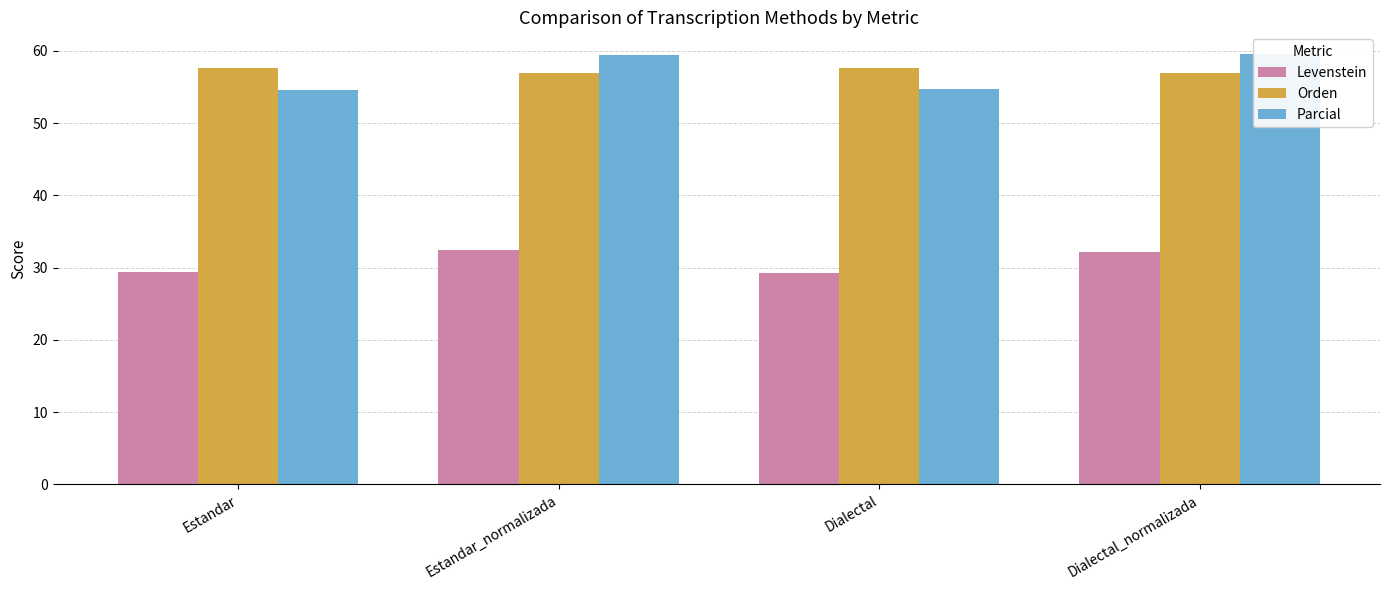

Are the bars grouped side by side (vs. stacked)?

Yes